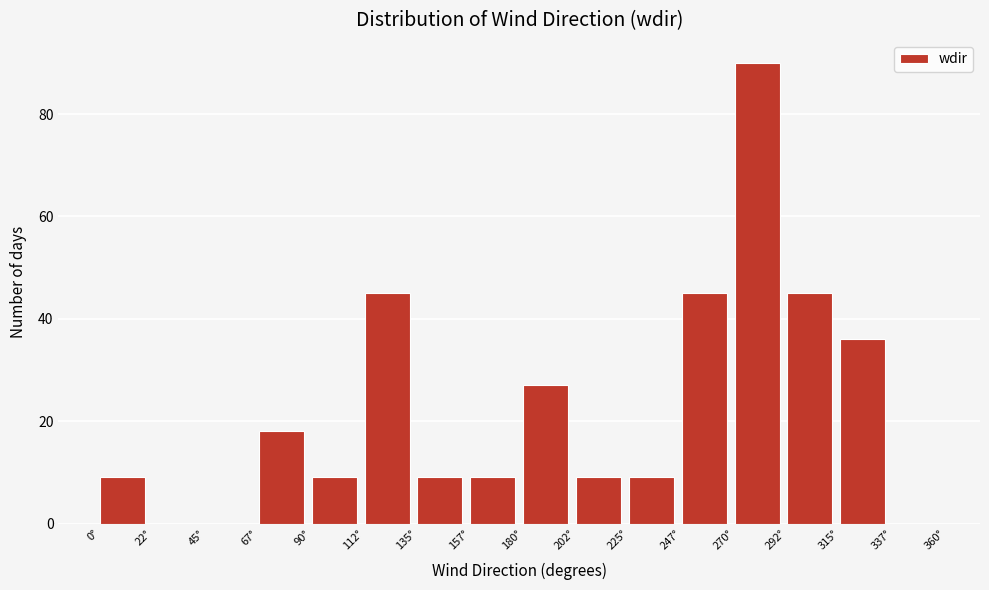

What is the height of the bar covering 270.0 to 292.5 on the x-axis? Neither the bar edges nor the heights are printed on the chart, so give them approximately, as read against the axes.

90